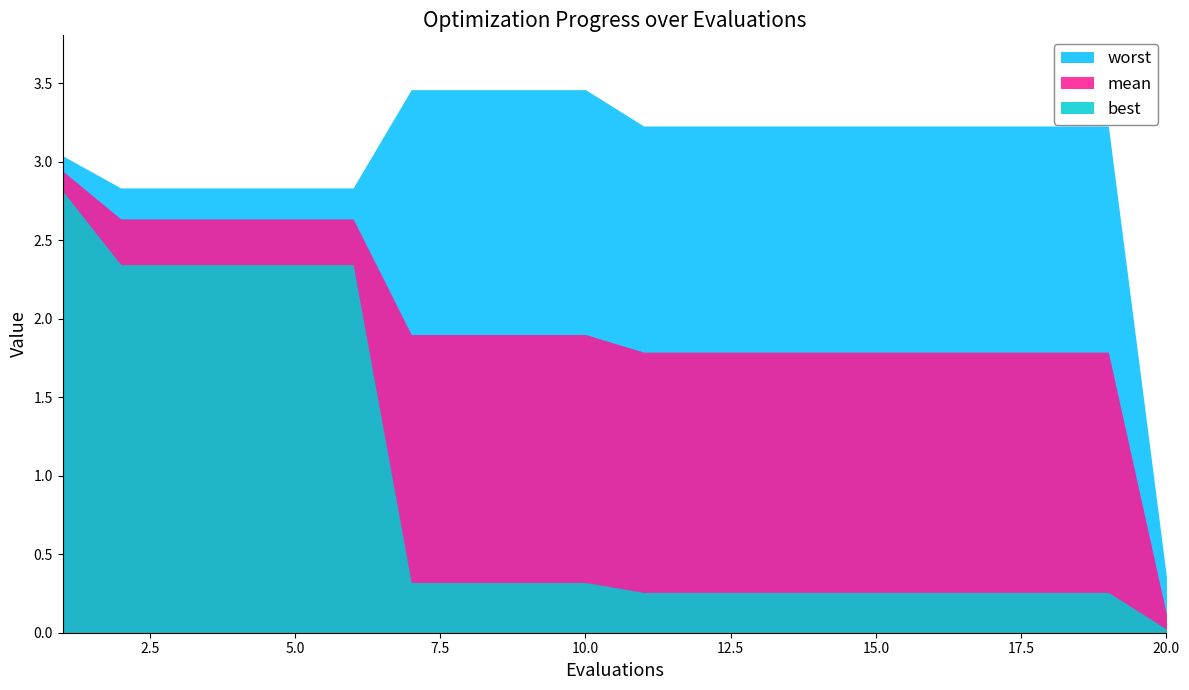

The best series shows 0.1 at 11. True or false?

False